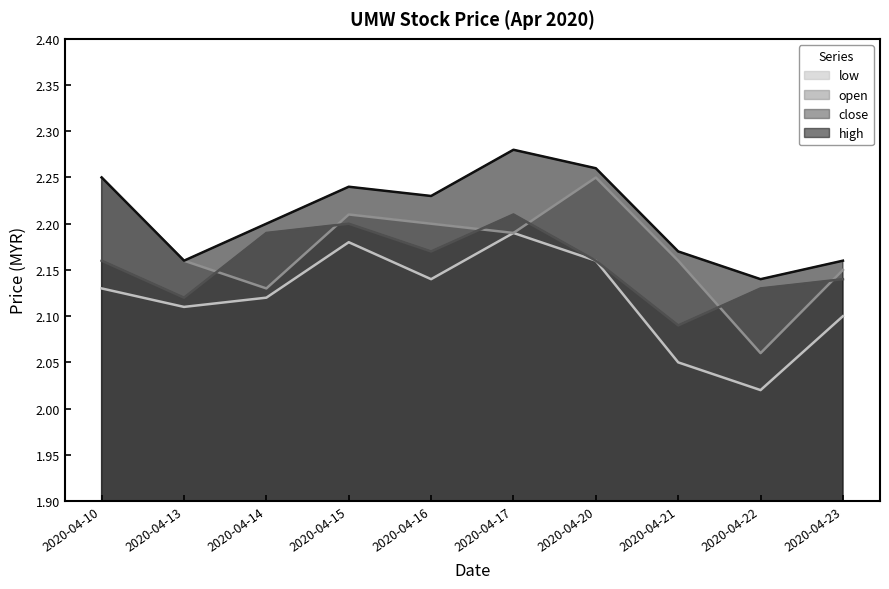

What is the spread (max minus min) of values at 2020-04-17?

0.1